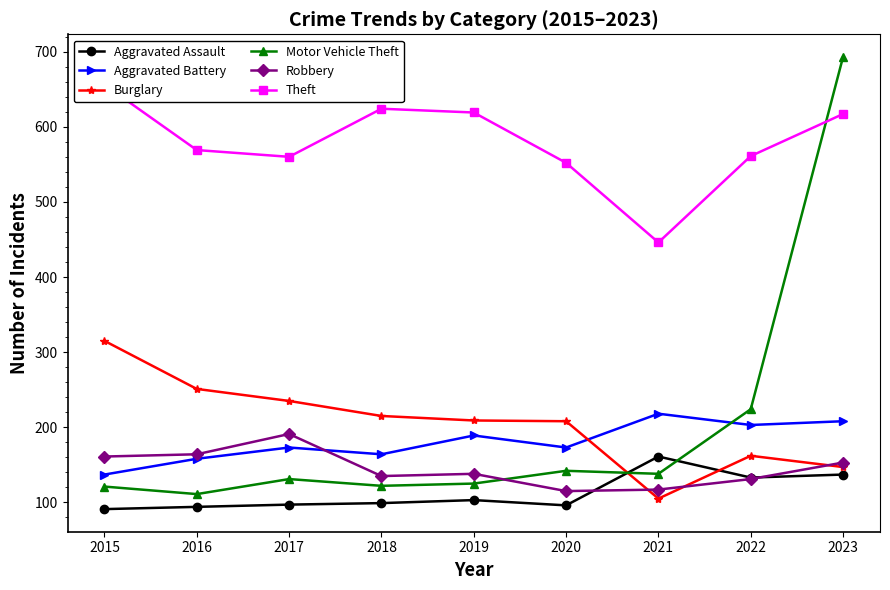

At which category is the sum across all series the highest?

2023